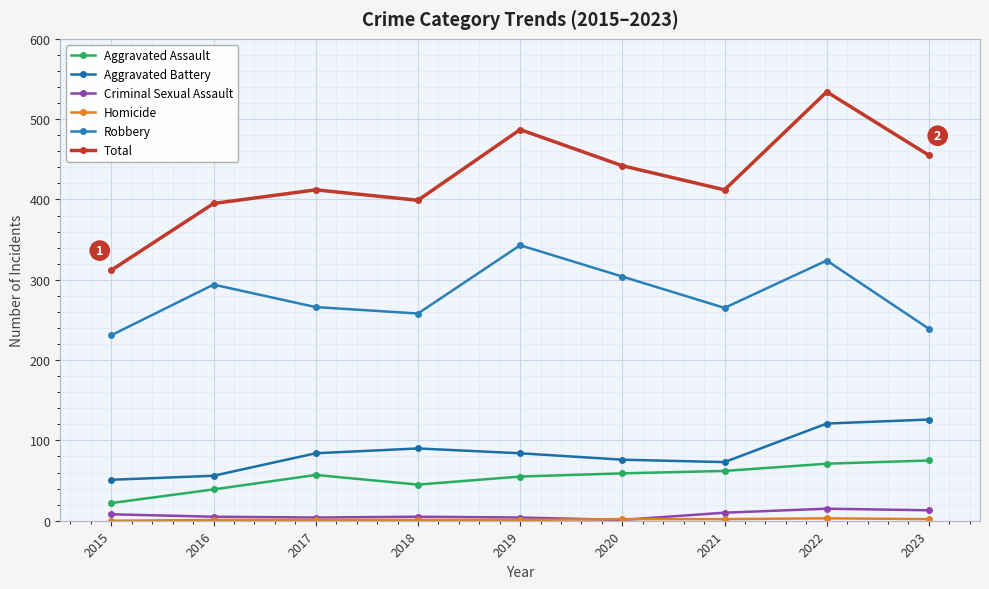

Is the value of Robbery at 2018 greater than the value of Homicide at 2022?

Yes